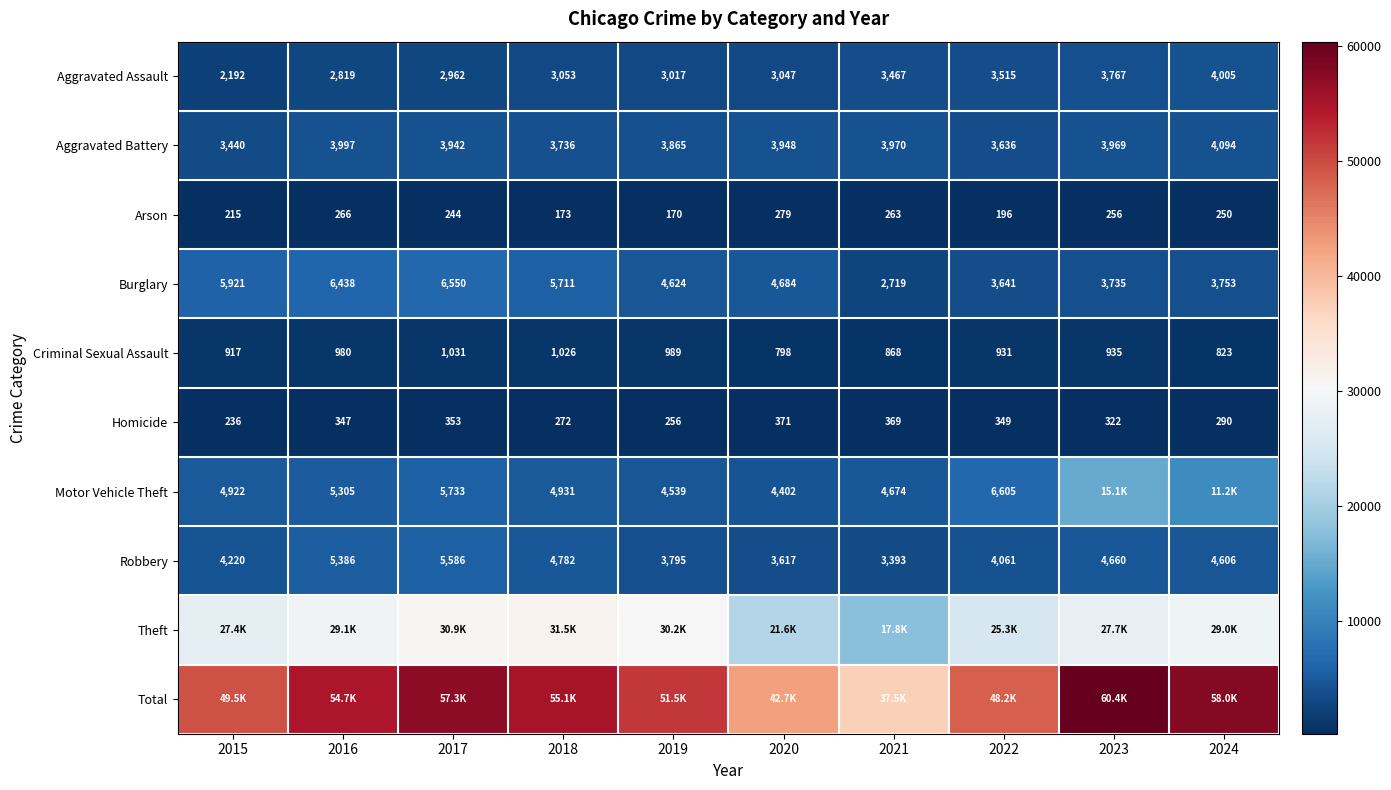

What is the difference between the second highest and second lowest values in the Arson series?

93